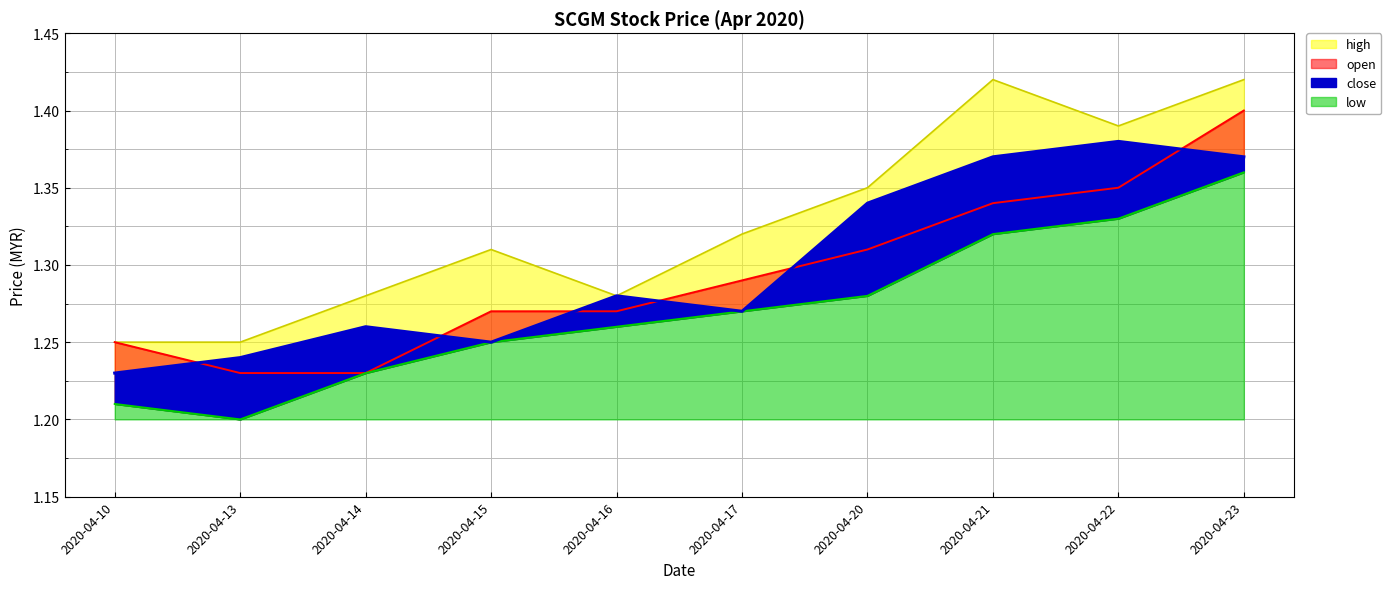

At which category does close reach its first local peak?

2020-04-14